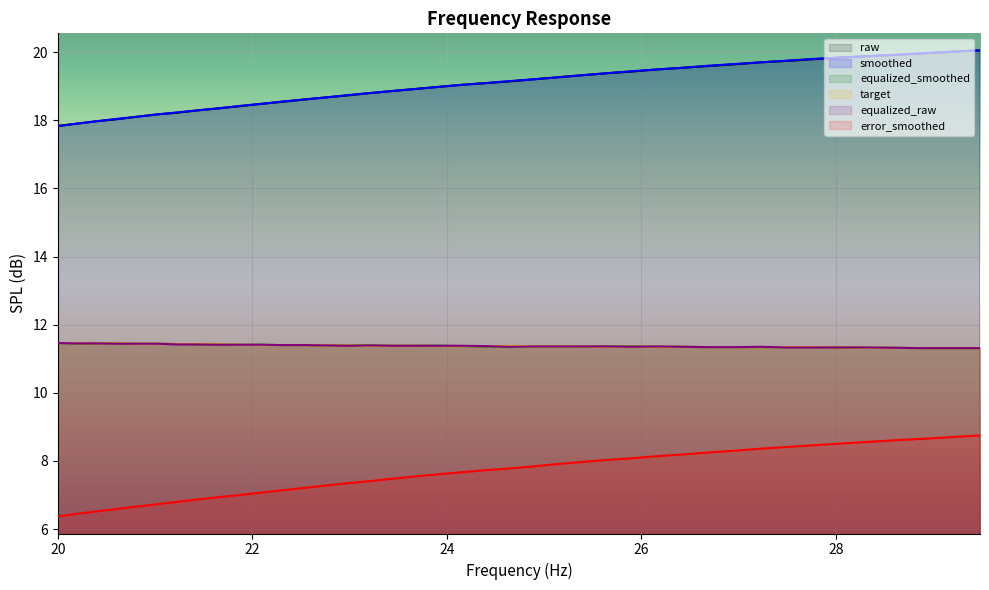

Rank the series by their maximum value, from lowest to highest.

error_smoothed, equalized_smoothed, target, equalized_raw, raw, smoothed